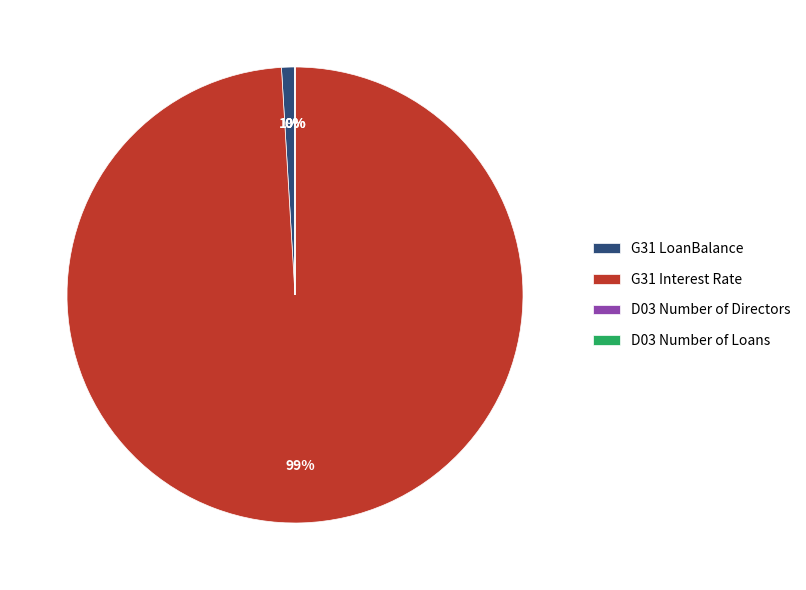

What percentage is the G31 Interest Rate slice, to the nearest percent?

99%